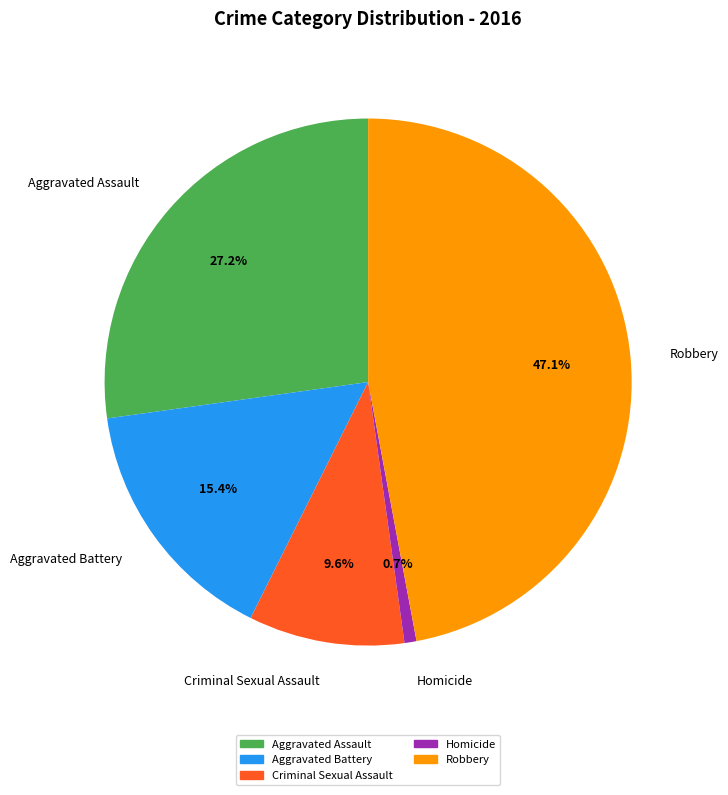

To the nearest percent, what portion does Aggravated Assault represent?

27%